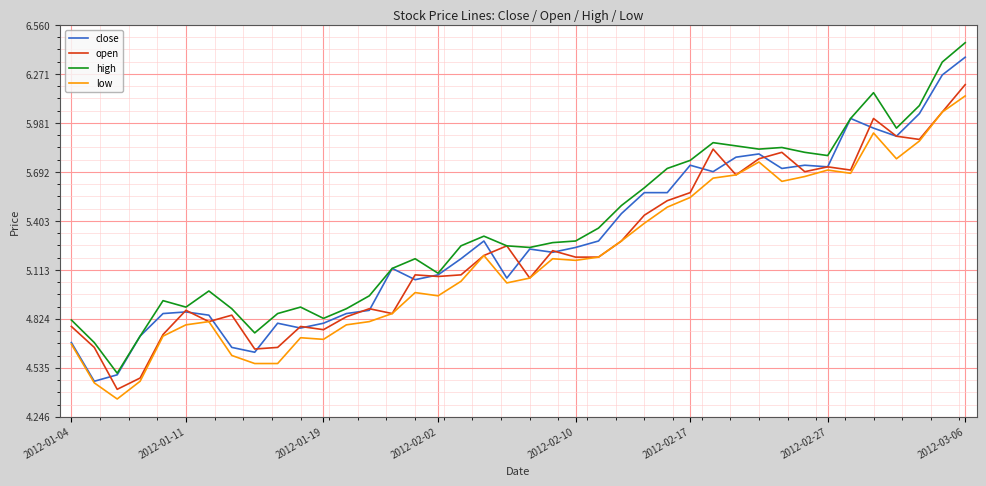

In high, how many points are lower than both neighbors (excluding endpoints)?

9